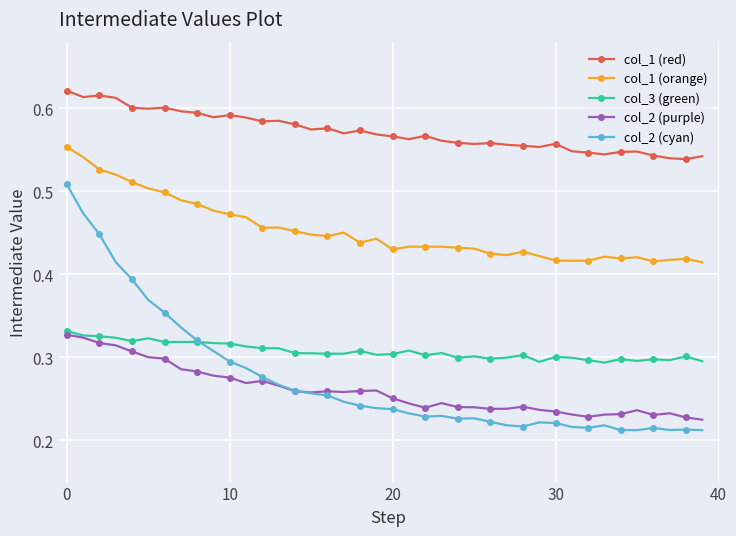

True or false: col_2 (purple) has more than 0 interior local peaks.

True